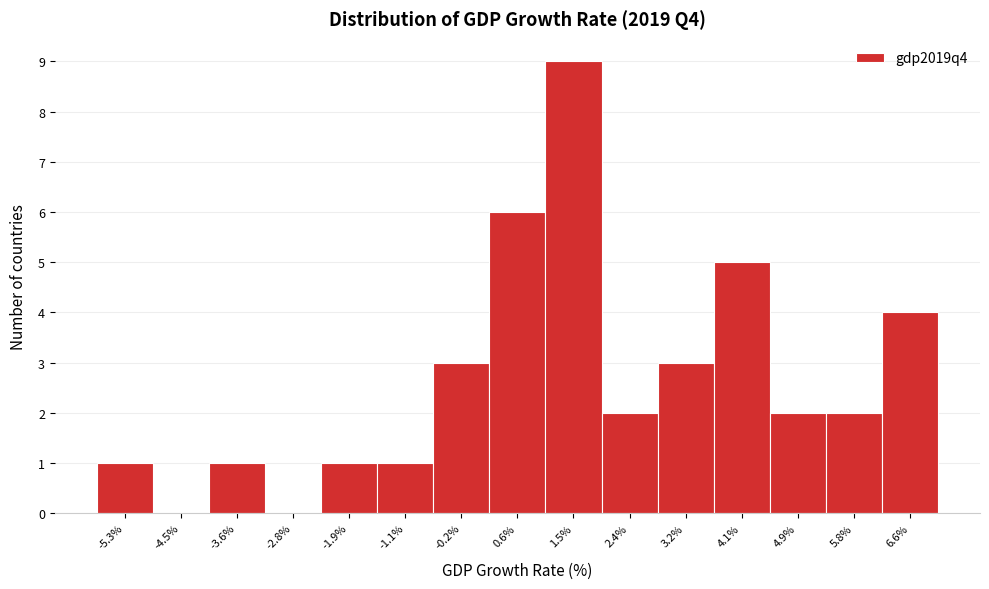

Reading right to left, what are all the values shown in this chart?

6.6%=4	5.8%=2	4.9%=2	4.1%=5	3.2%=3	2.4%=2	1.5%=9	0.6%=6	-0.2%=3	-1.1%=1	-1.9%=1	-2.8%=0	-3.6%=1	-4.5%=0	-5.3%=1